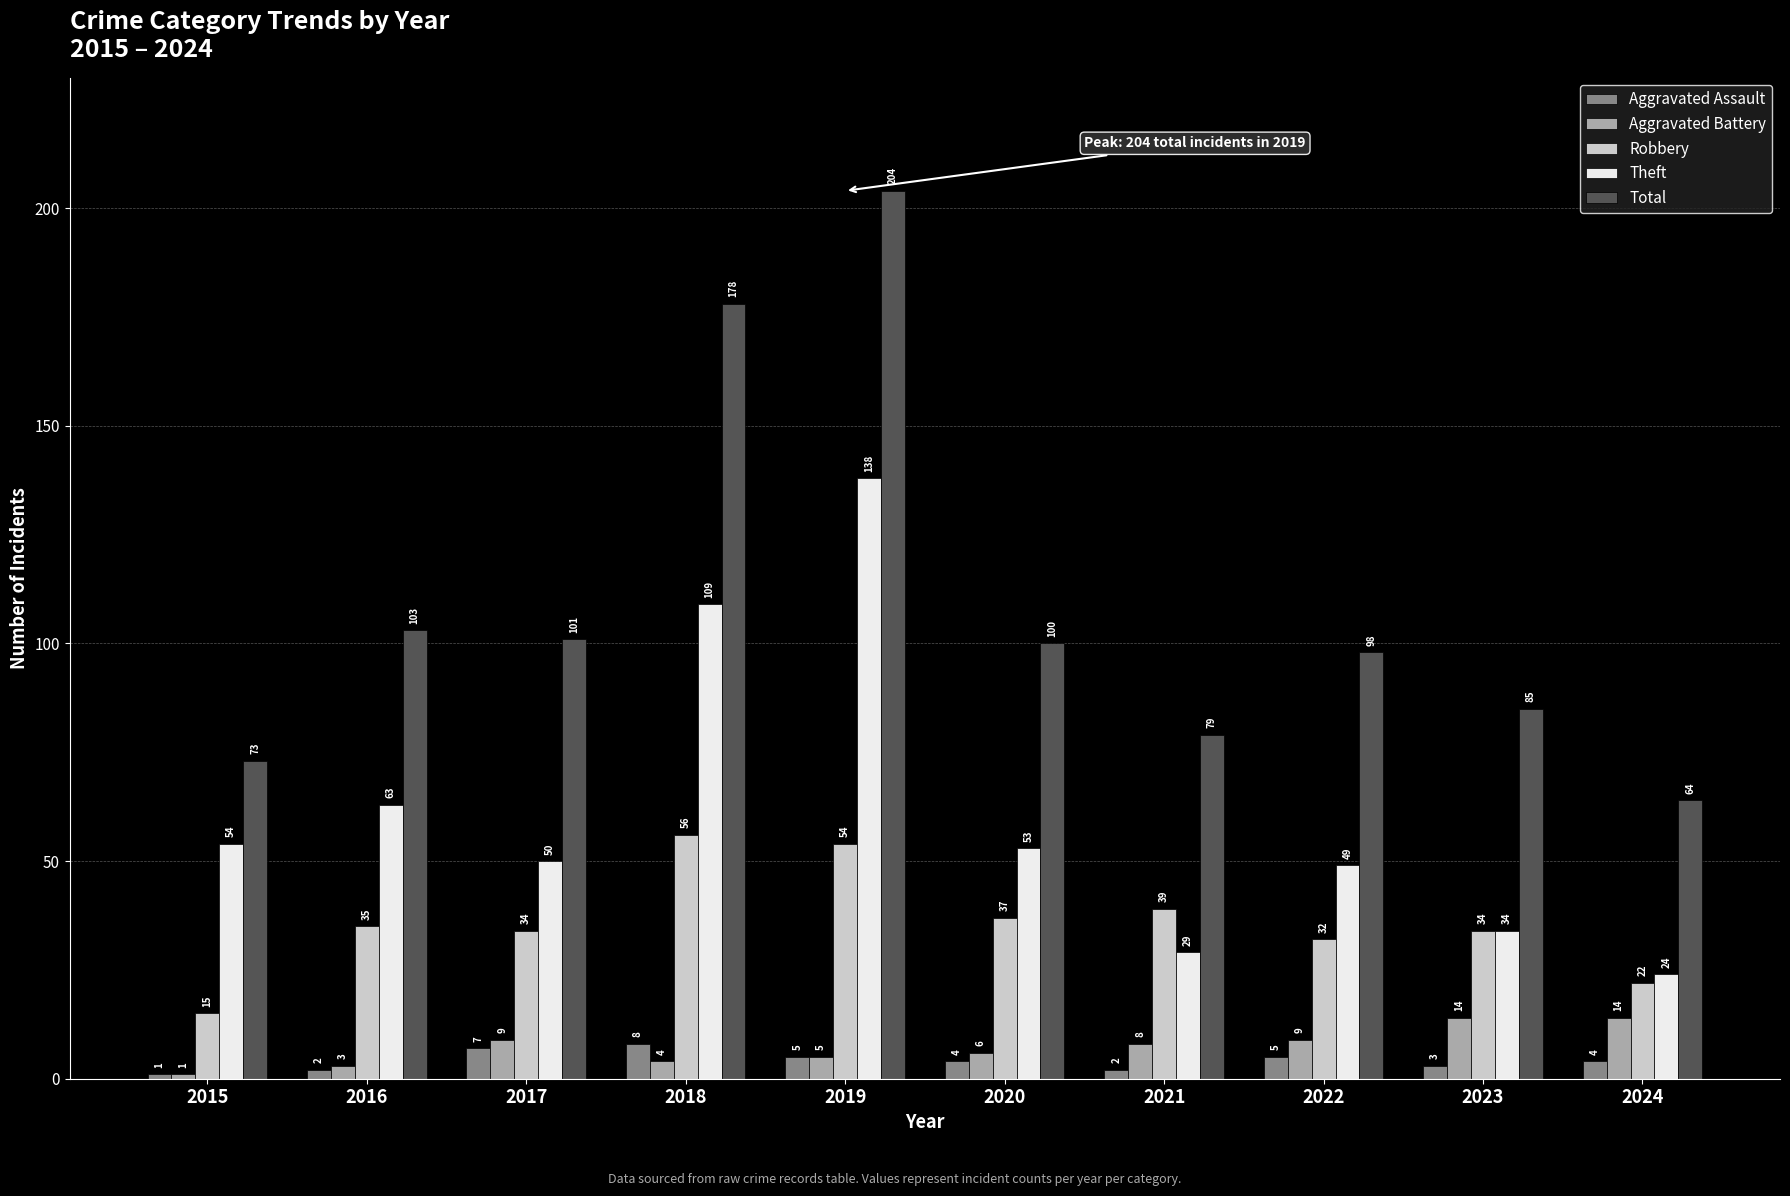

Between 2017 and 2022, which series saw the biggest shift?

Total